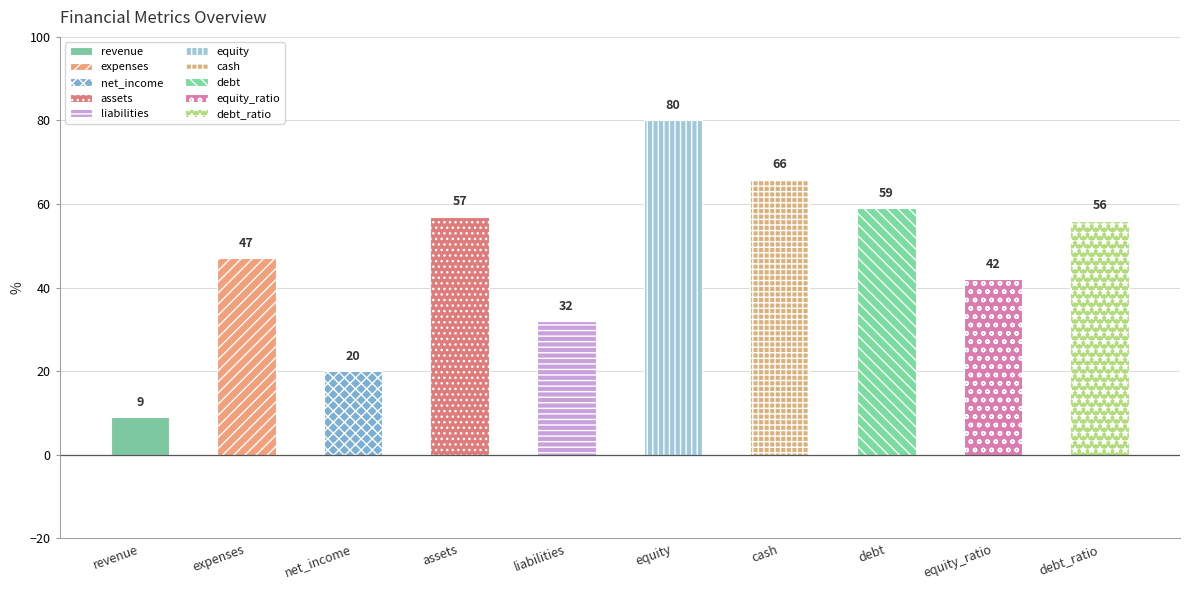

At which category does the chart reach its peak across all series?

equity